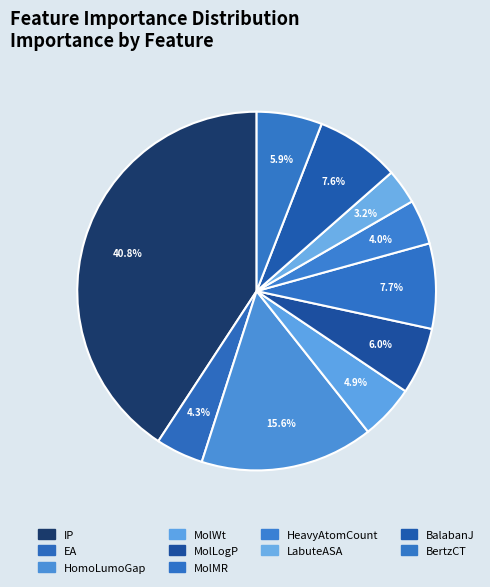

How many segments does this pie chart have?

10